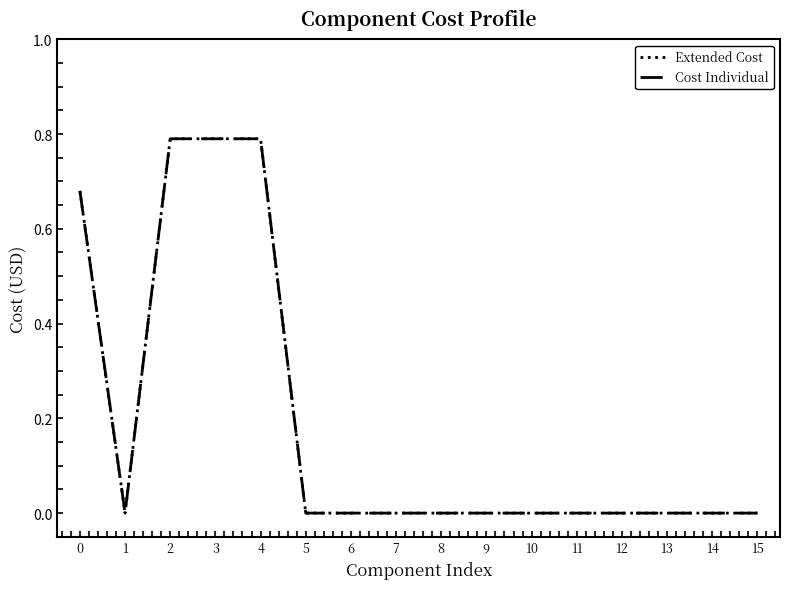

True or false: Cost Individual and Extended Cost intersect in this chart.

False